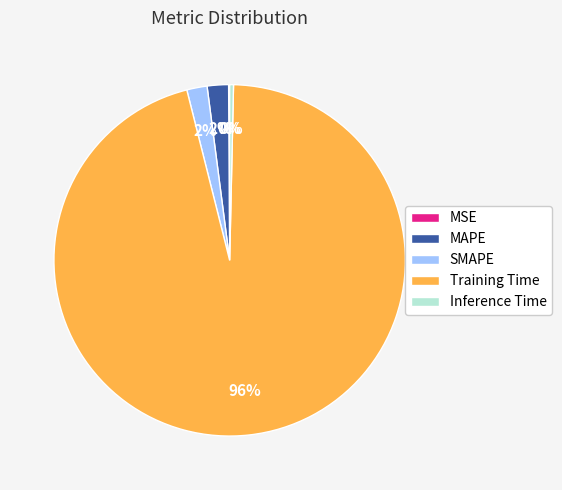

The MAPE slice represents 2% of the pie. True or false?

True